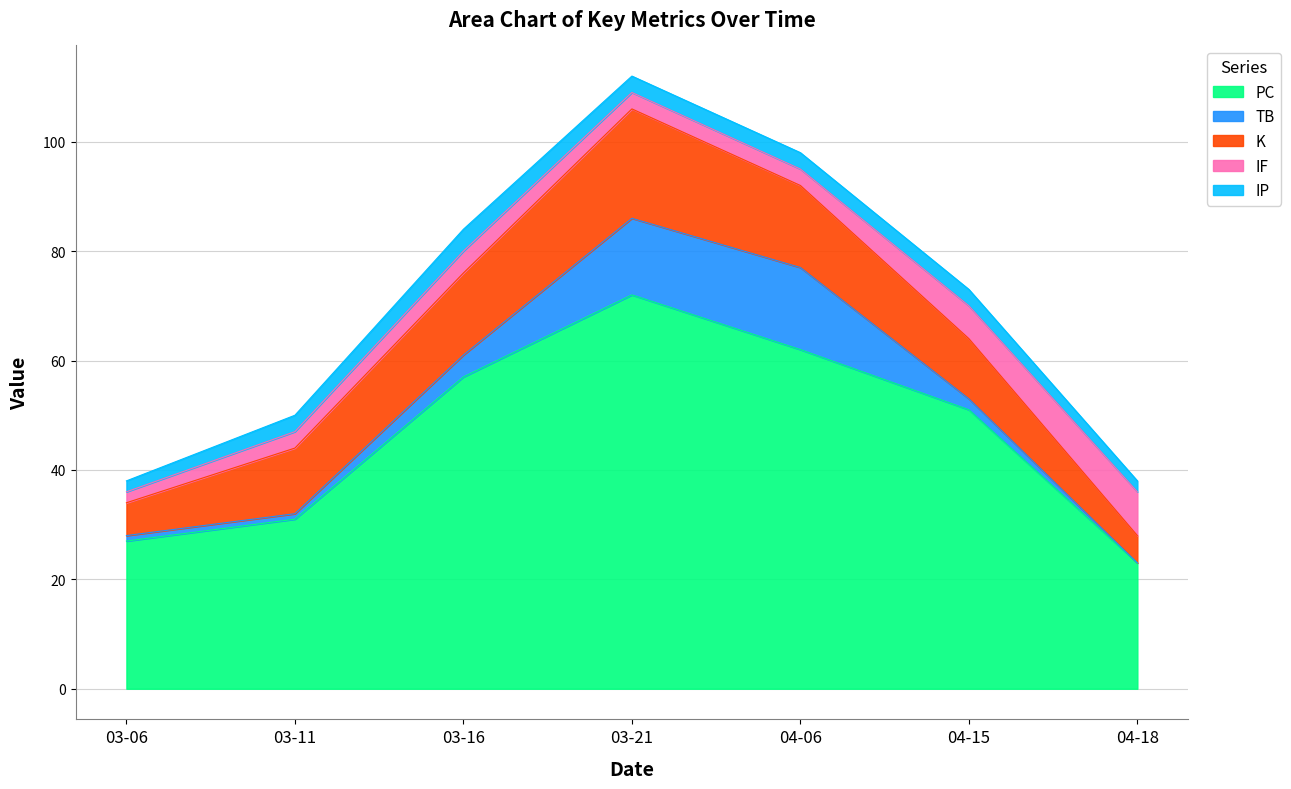

True or false: K and TB cross at least once.

False